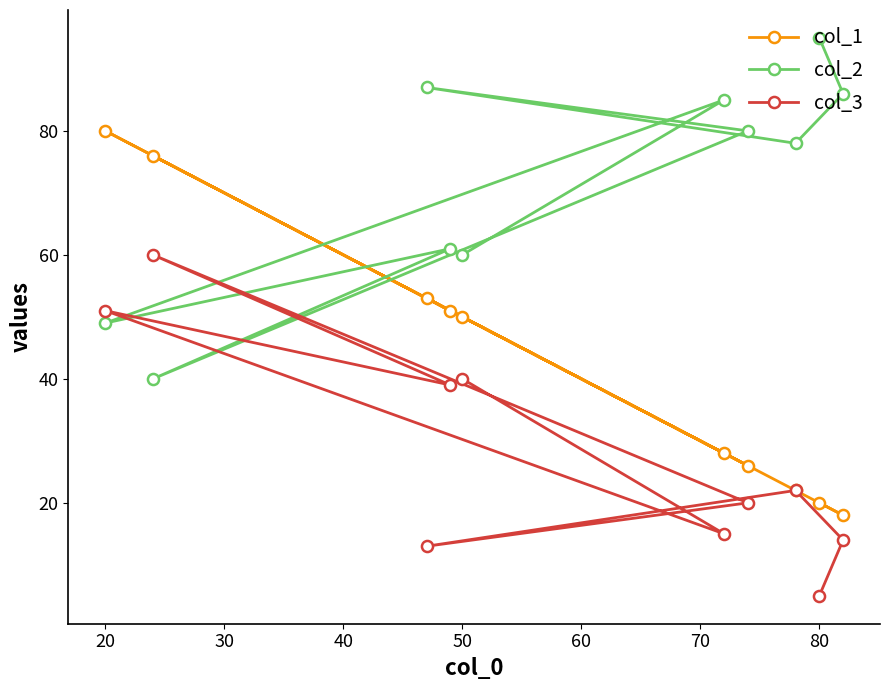

Which series has the largest total across all categories?

col_2